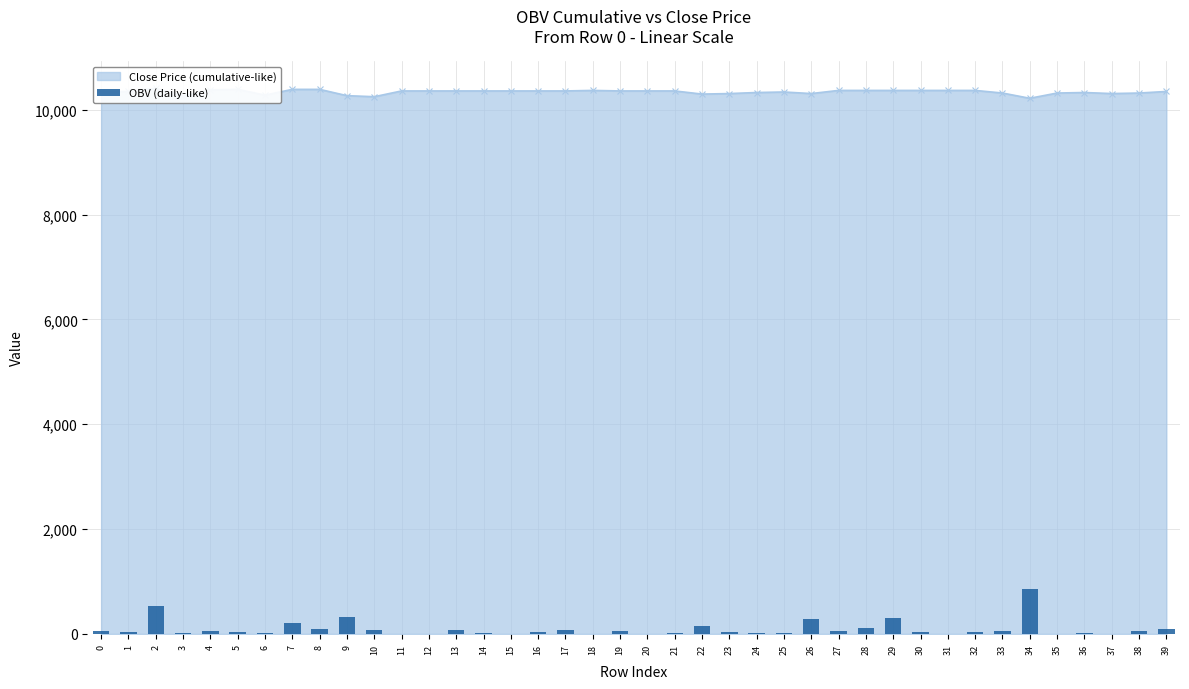

The value at 18 is 6.9. True or false?

True